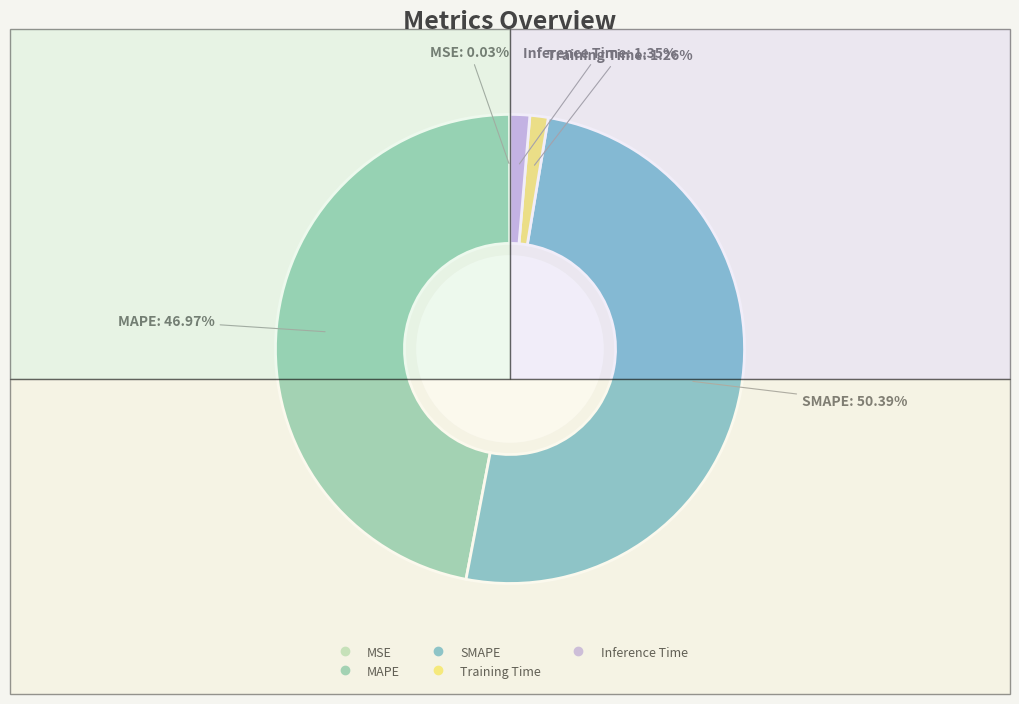

To the nearest percent, what is the combined percentage of MAPE and Training Time?

48%